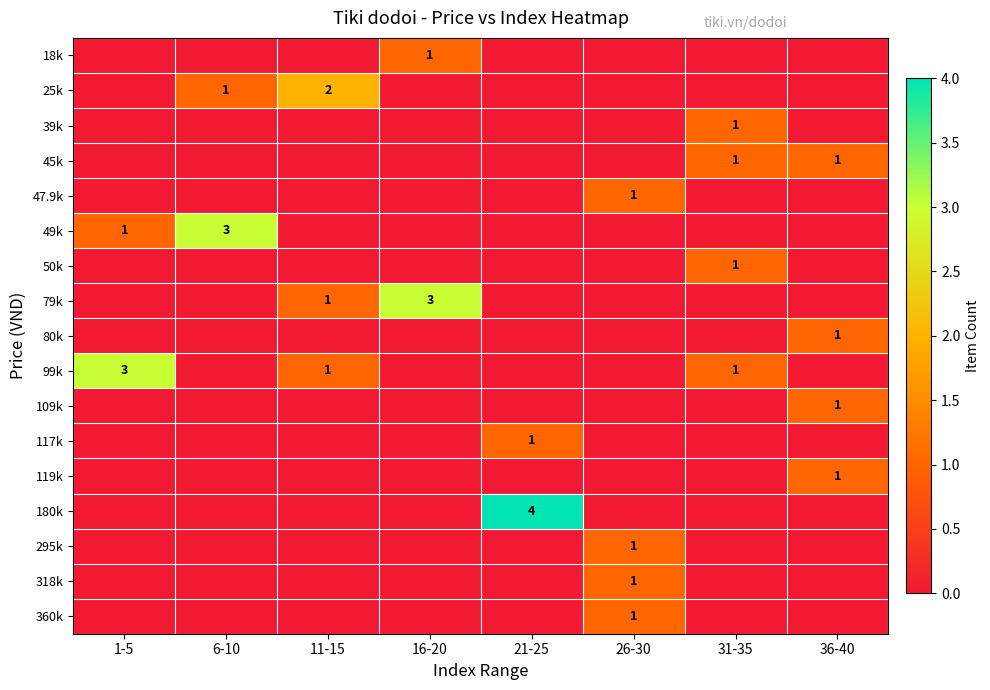

The 49k series shows 0 at 1-5. True or false?

False